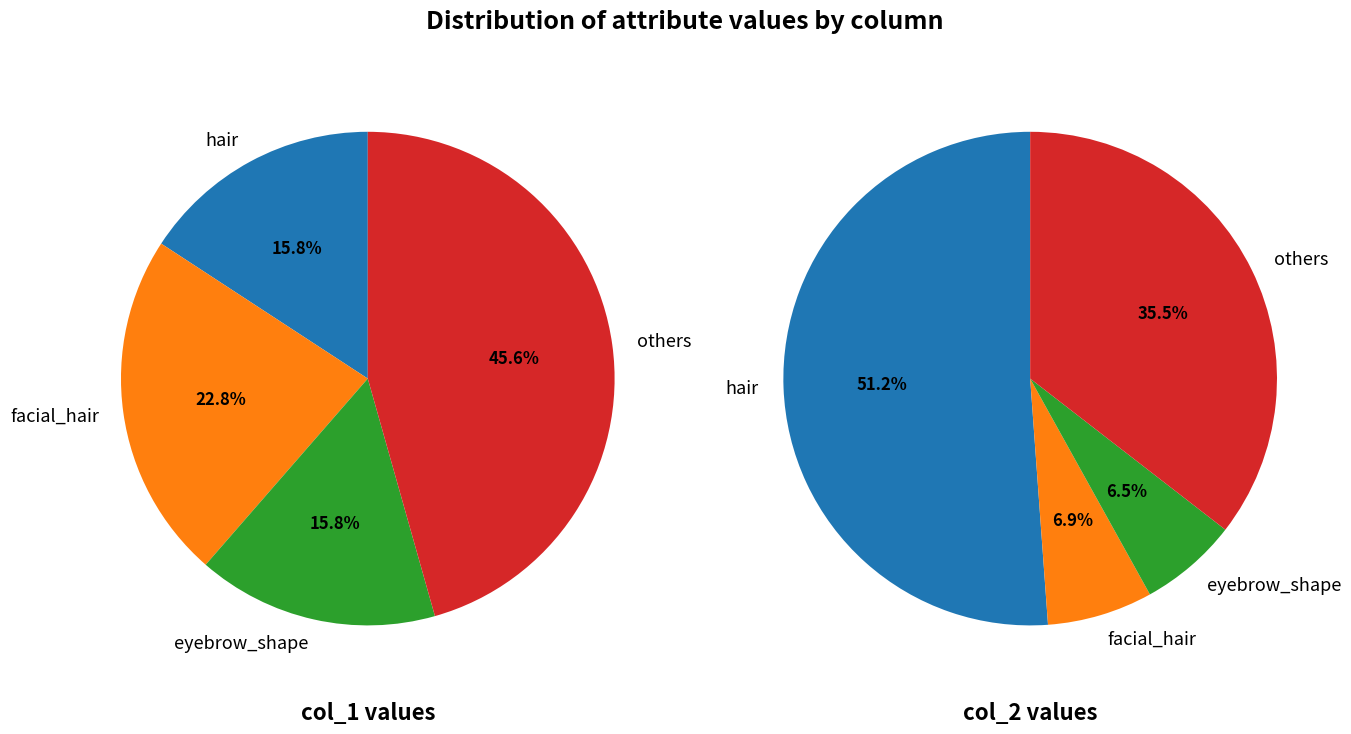

Rank the series by their maximum value, from lowest to highest.

col_1, col_2